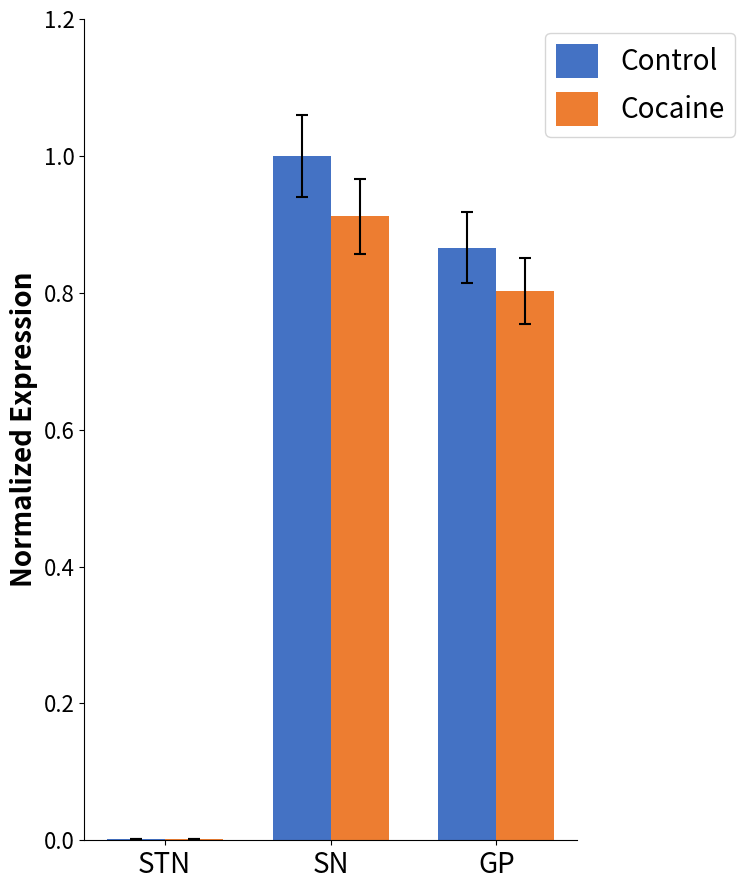

Is it true that Cocaine equals 1.4 at GP?

False